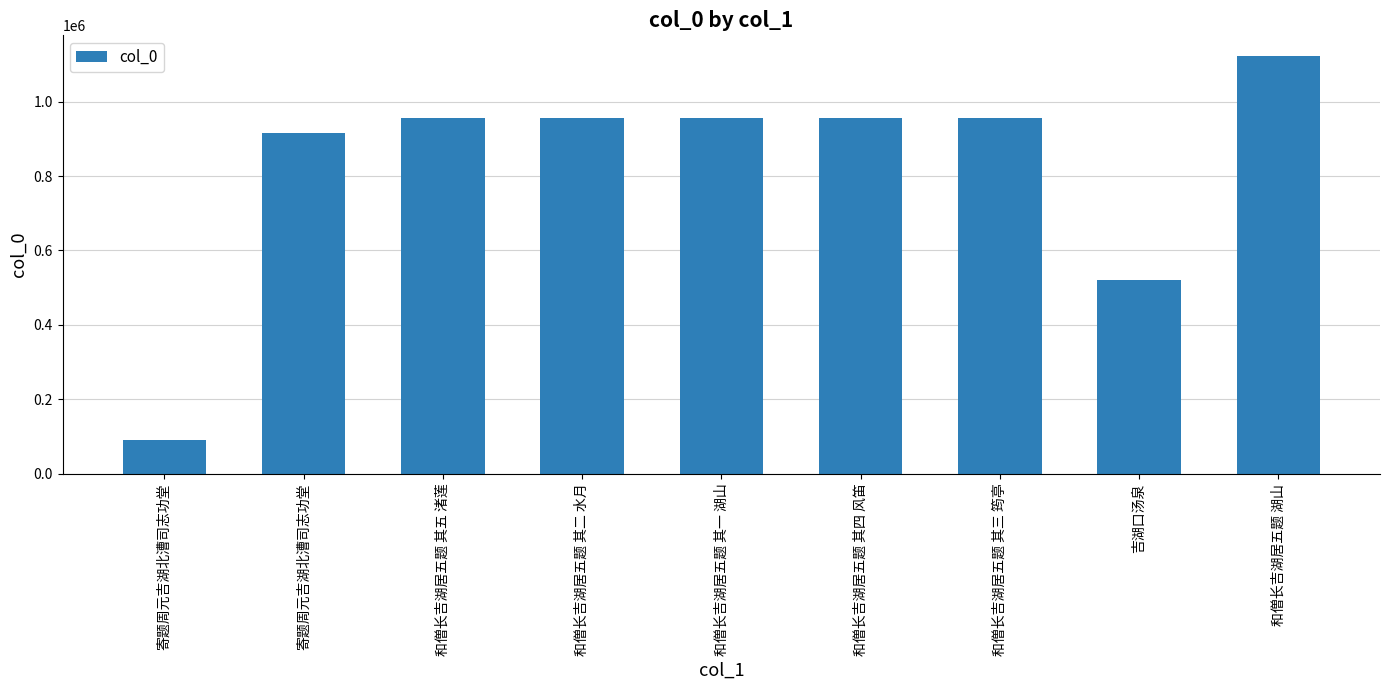

Approximately how many times larger is the value at 吉湖口汤泉 compared to 和僧长吉湖居五题 其四 风笛?

0.5